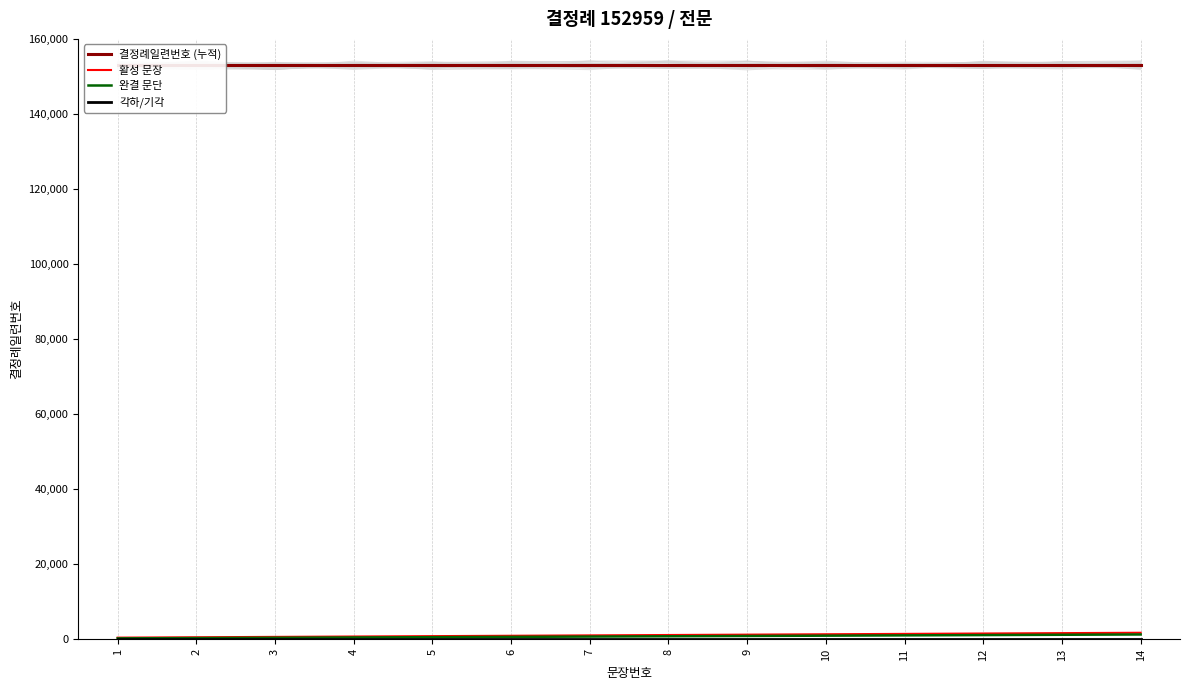

Which series has the largest range (max minus min)?

활성 문장